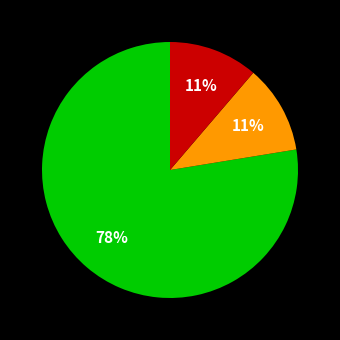

To the nearest percent, what is the average slice percentage?

33%